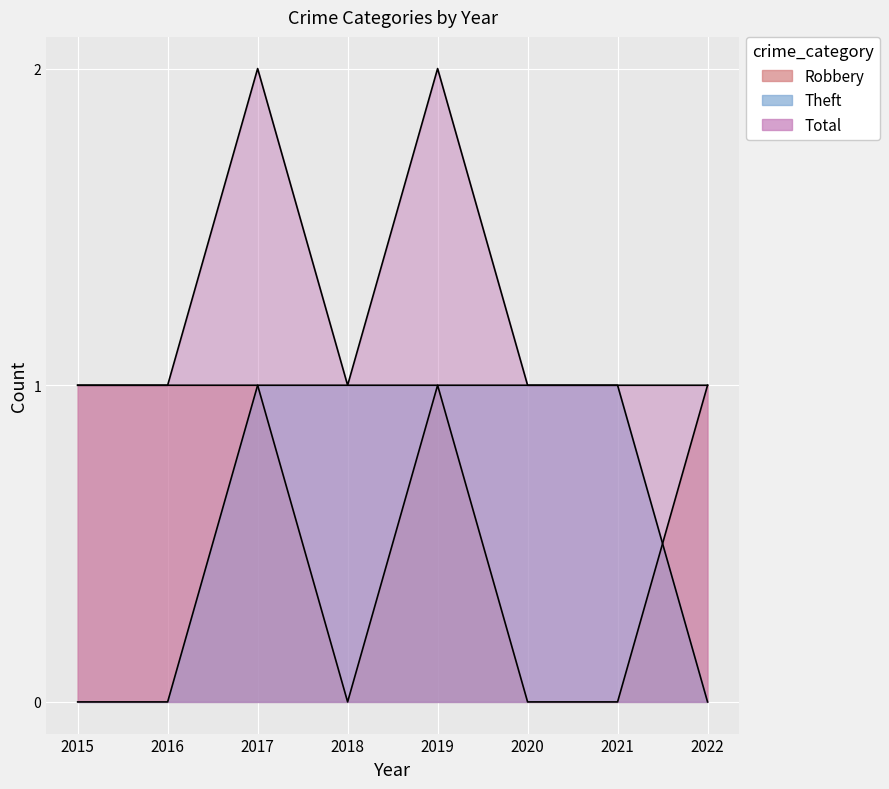

What value does the Total series have at 2016?

1